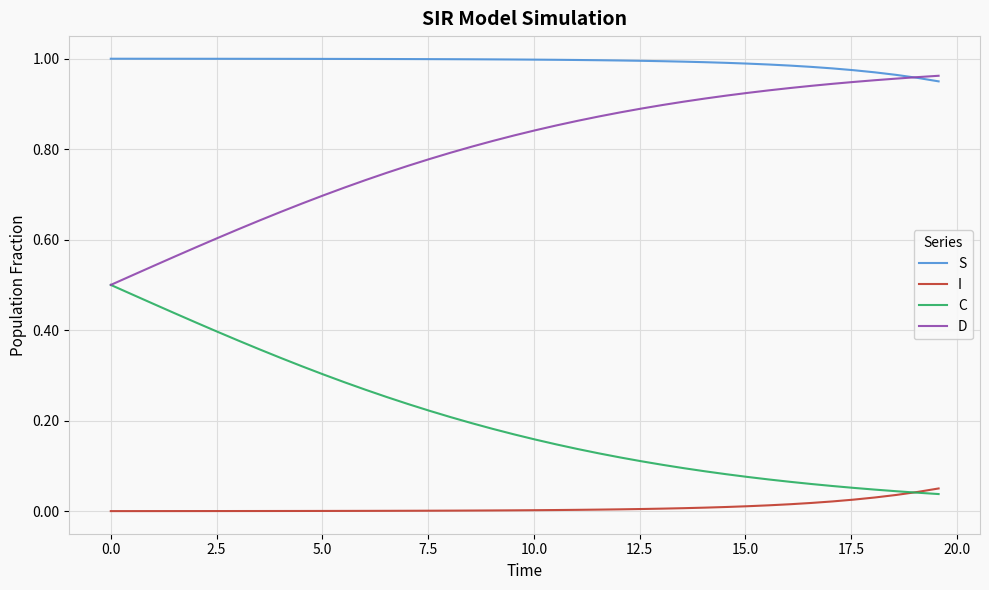

List the series in order of their overall mean, highest first.

S, D, C, I